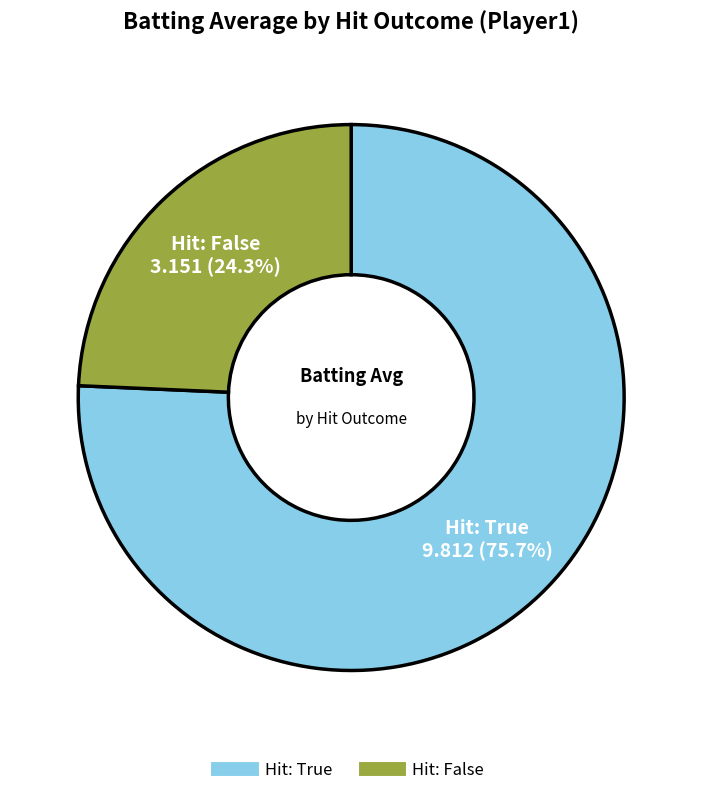

Does any single category account for the majority?

Yes